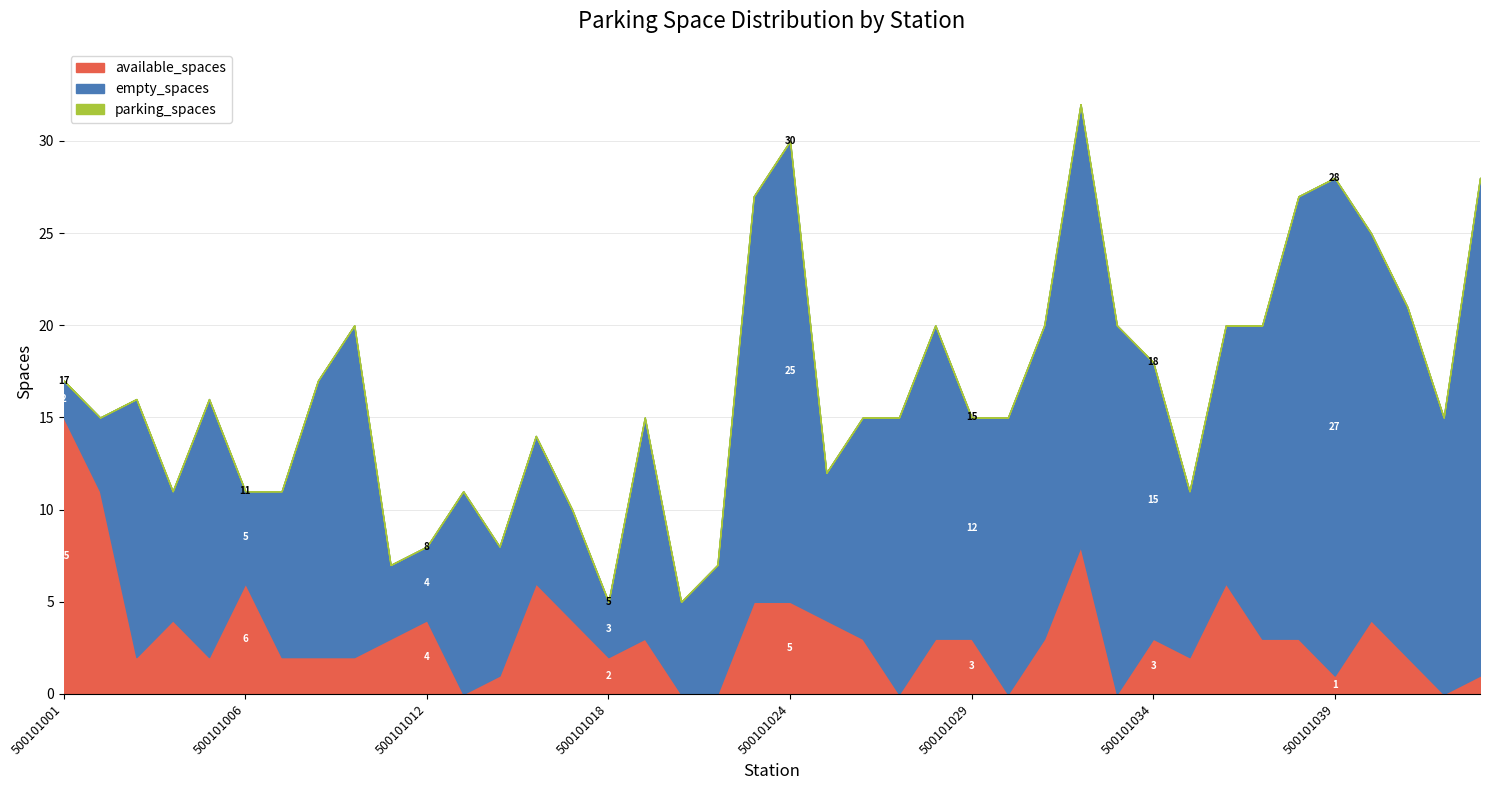

Which category has the highest value in the parking_spaces series?

500101032